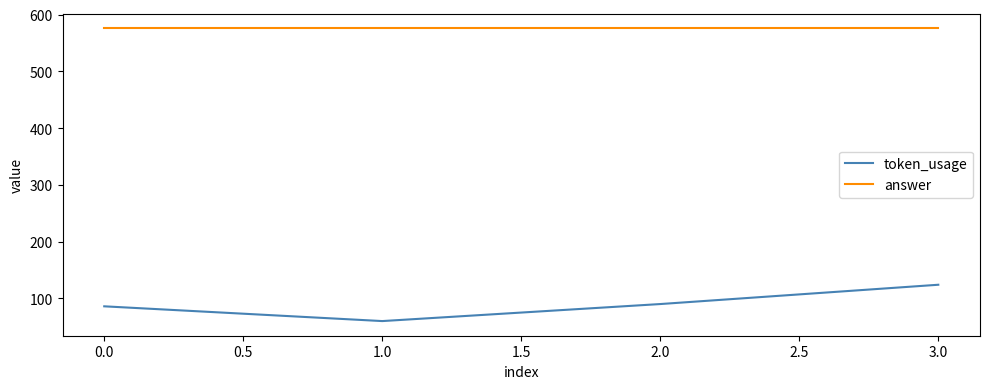

True or false: answer and token_usage cross at least once.

False